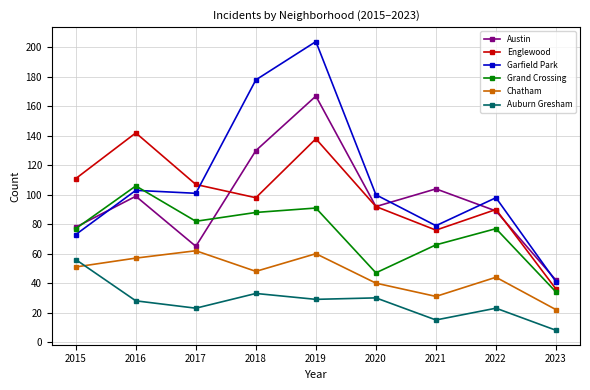

Which series has the widest spread of values?

Garfield Park